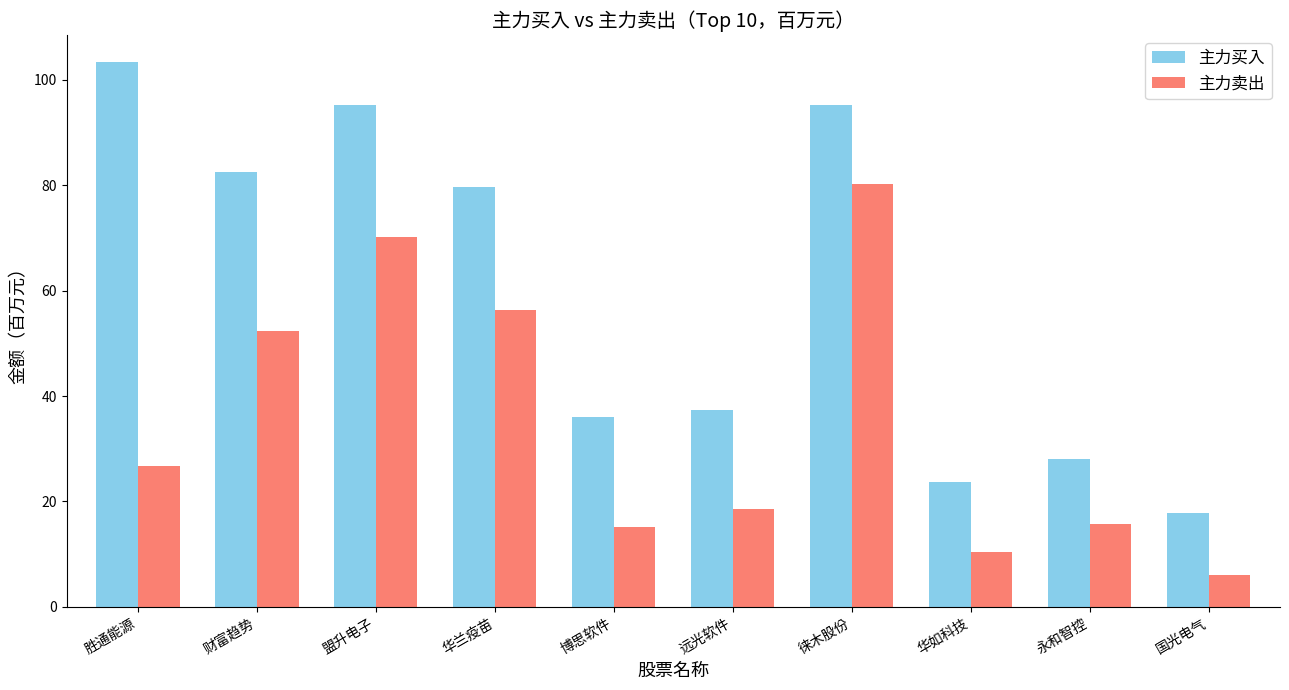

True or false: 主力卖出 has a value of 6.1 at 国光电气.

True